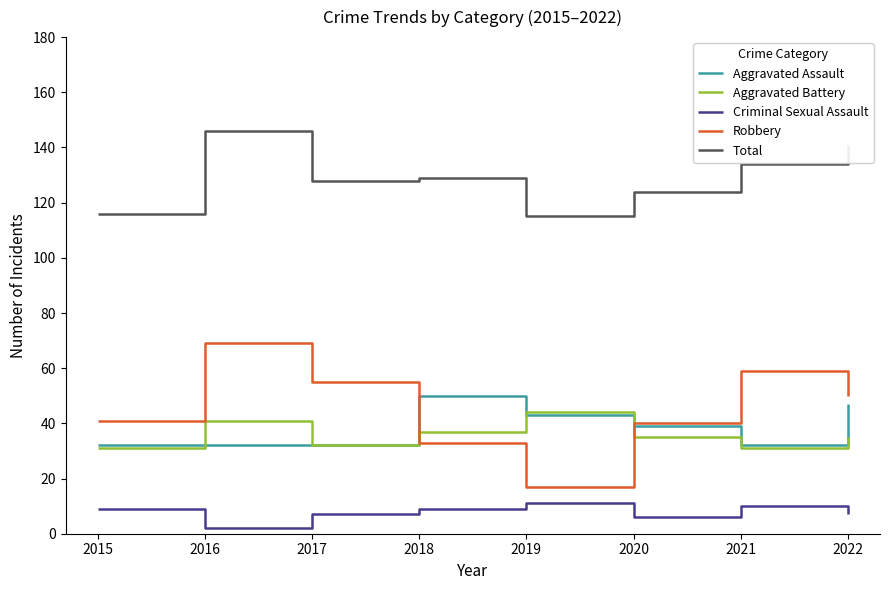

What is the difference between the highest and lowest values at 2022?

134